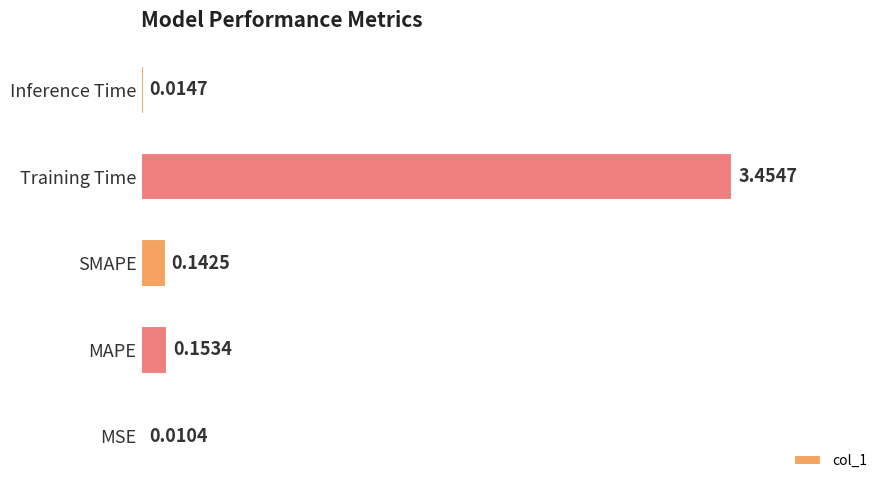

Where is the data nearest to the value 1?

MAPE